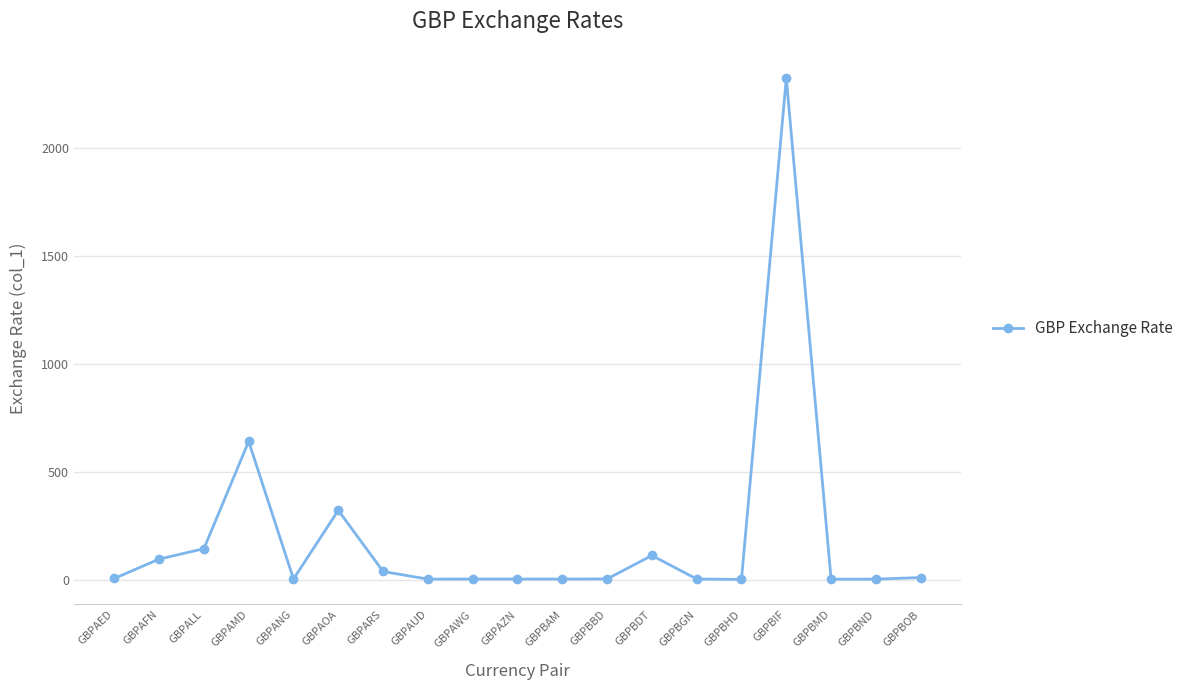

What is the change in value from GBPALL to GBPAOA?

+177.9